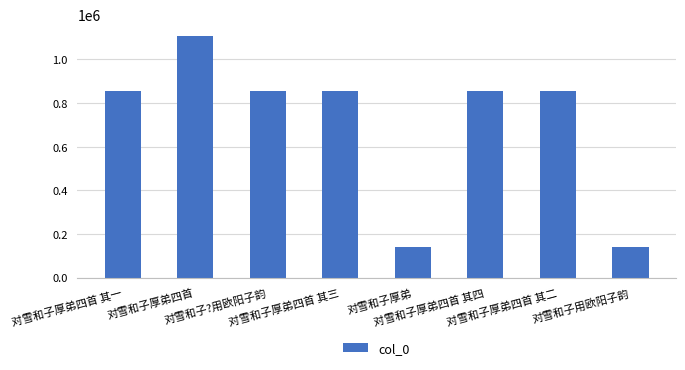

What is the maximum value shown in the chart?

1105857